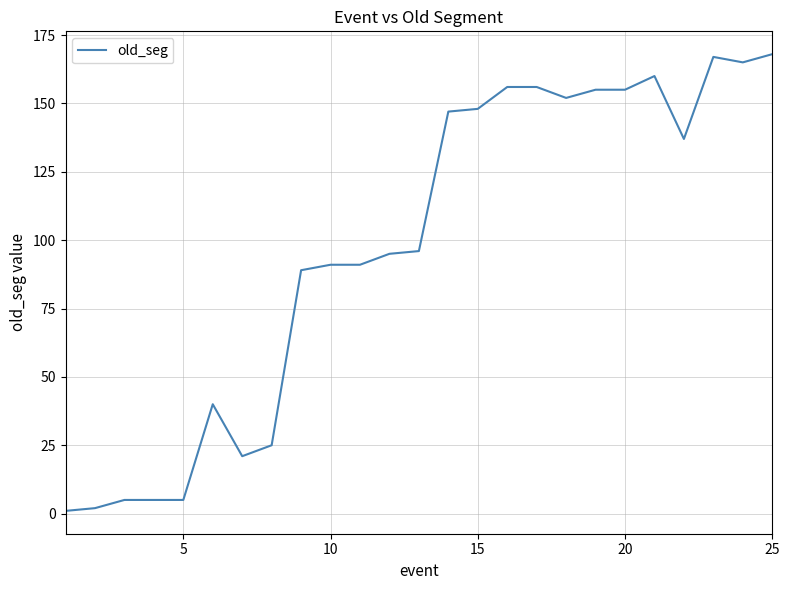

What is the difference between the maximum and minimum values?

167